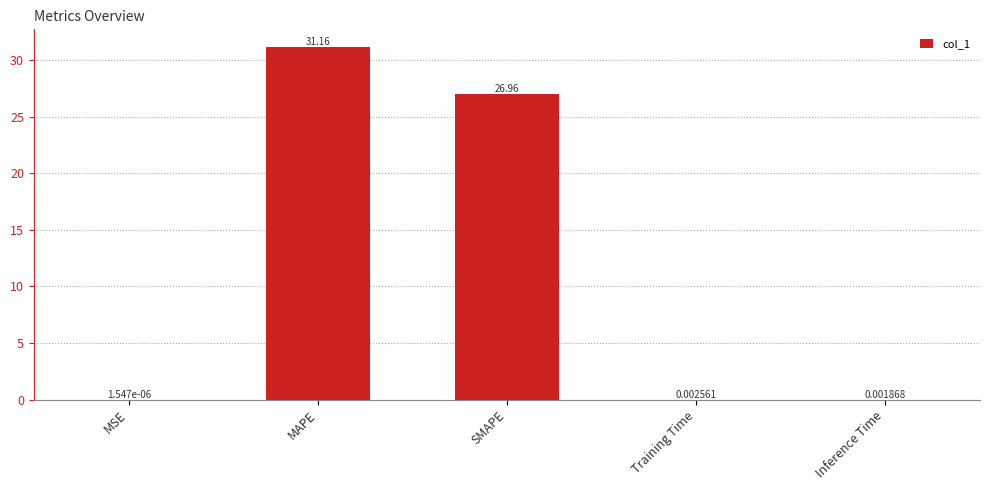

At which category does the chart reach its peak across all series?

MAPE